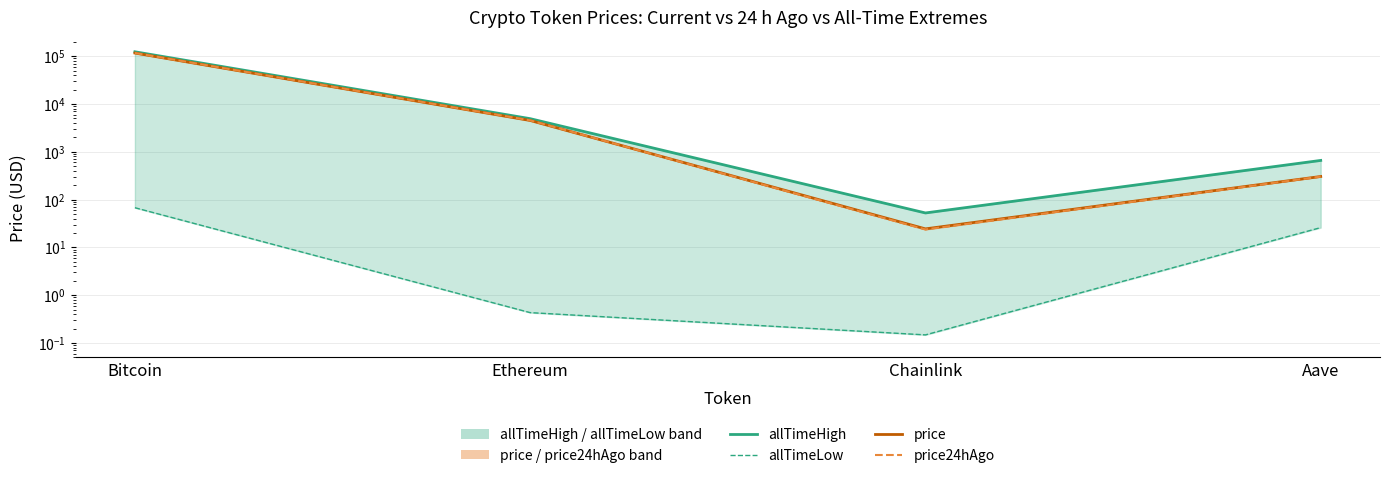

True or false: allTimeHigh and allTimeLow intersect in this chart.

False